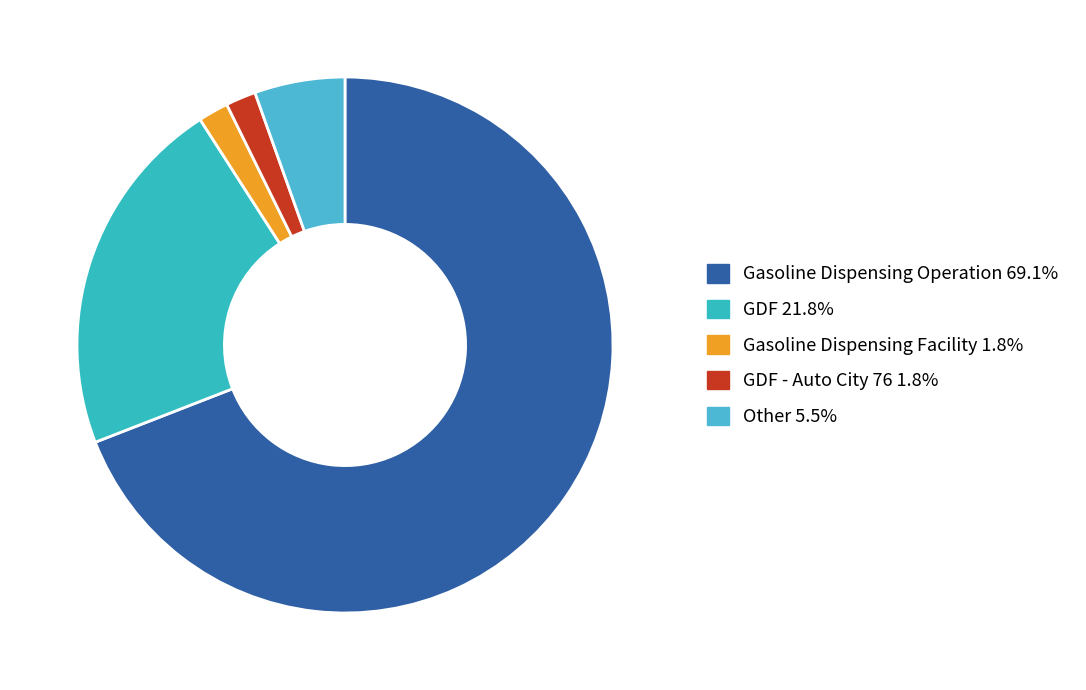

Which category accounts for the majority?

Gasoline Dispensing Operation